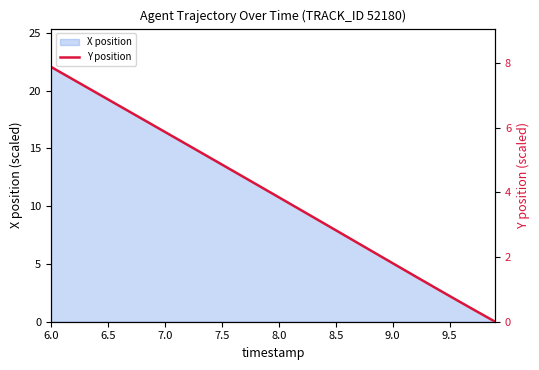

At which label does X position reach its peak?

6.0